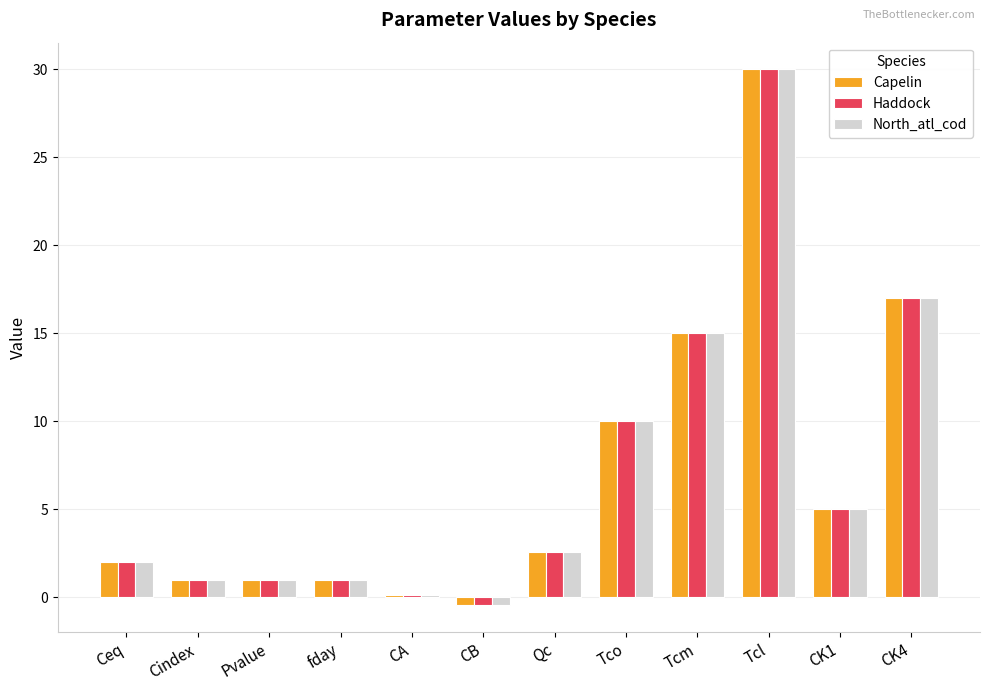

What position from the right is CA?

8